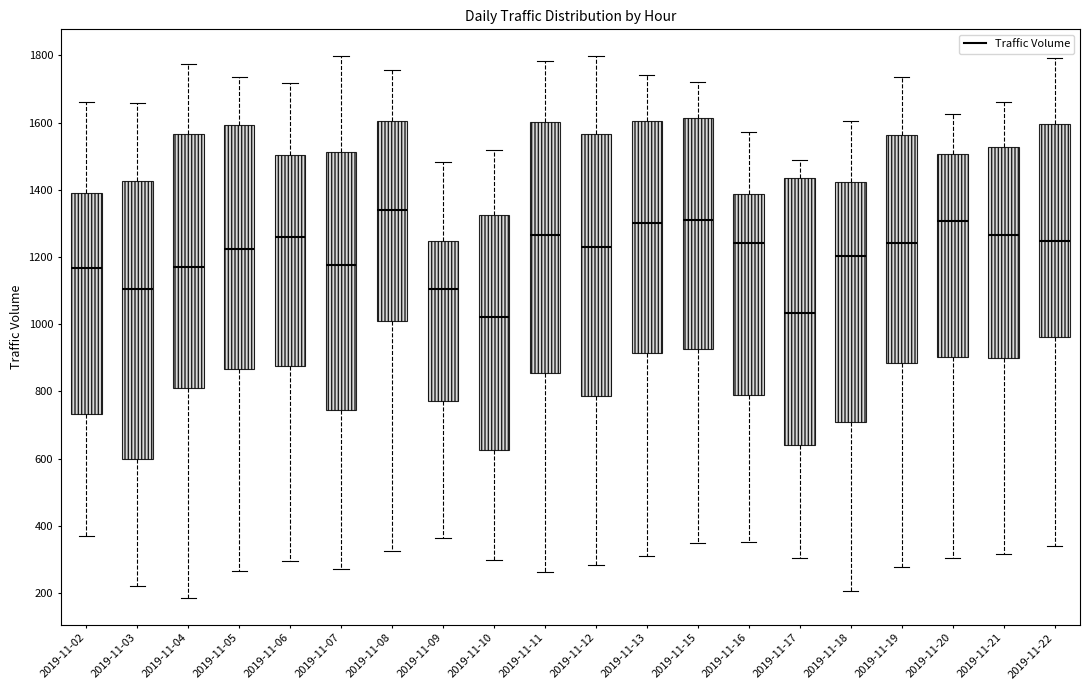

Reading left to right, read every box against the y-axis: the position of its median line, the range the box covers, and the ends of its whiskers. The values are not printed on the chart, so give them approximately, as read against the axis.

2019-11-02: median 1160, box 740 to 1400, whiskers 360 to 1660
2019-11-03: median 1100, box 600 to 1420, whiskers 220 to 1660
2019-11-04: median 1180, box 800 to 1560, whiskers 180 to 1780
2019-11-05: median 1220, box 860 to 1600, whiskers 260 to 1740
2019-11-06: median 1260, box 880 to 1500, whiskers 300 to 1720
2019-11-07: median 1180, box 740 to 1520, whiskers 280 to 1800
2019-11-08: median 1340, box 1020 to 1600, whiskers 320 to 1760
2019-11-09: median 1100, box 780 to 1240, whiskers 360 to 1480
2019-11-10: median 1020, box 620 to 1320, whiskers 300 to 1520
2019-11-11: median 1260, box 860 to 1600, whiskers 260 to 1780
2019-11-12: median 1220, box 780 to 1560, whiskers 280 to 1800
2019-11-13: median 1300, box 920 to 1600, whiskers 300 to 1740
2019-11-15: median 1300, box 920 to 1620, whiskers 340 to 1720
2019-11-16: median 1240, box 780 to 1380, whiskers 360 to 1580
2019-11-17: median 1040, box 640 to 1440, whiskers 300 to 1500
2019-11-18: median 1200, box 700 to 1420, whiskers 200 to 1600
2019-11-19: median 1240, box 880 to 1560, whiskers 280 to 1740
2019-11-20: median 1300, box 900 to 1500, whiskers 300 to 1620
2019-11-21: median 1260, box 900 to 1520, whiskers 320 to 1660
2019-11-22: median 1240, box 960 to 1600, whiskers 340 to 1800